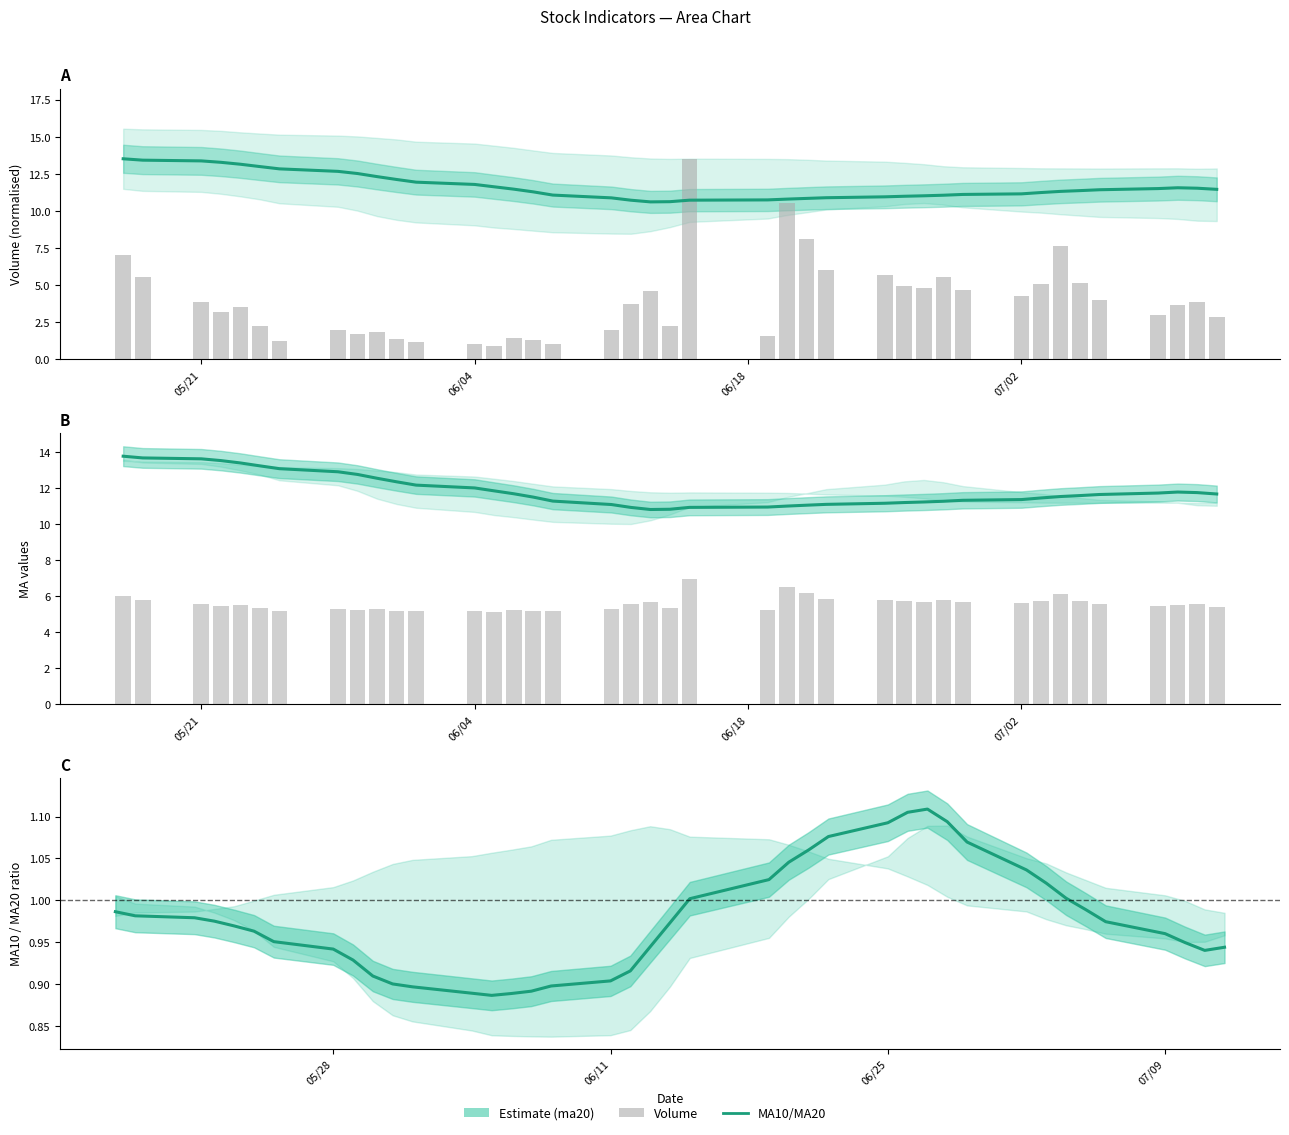

Reading left to right, transcribe all the data shown in this chart.

ma20: 13.8	13.7	13.6	13.5	13.4	13.2	13.1	12.9	12.8	12.5	12.4	12.2	12.0	11.8	11.7	11.5	11.3	11.1	10.9	10.8	10.8	10.9	10.9	11.0	11.1	11.1	11.2	11.2	11.2	11.3	11.3	11.4	11.5	11.5	11.6	11.6	11.7	11.8	11.8	11.7
volume: 6.0	5.8	5.6	5.5	5.5	5.3	5.2	5.3	5.3	5.3	5.2	5.2	5.1	5.1	5.2	5.2	5.2	5.3	5.5	5.7	5.3	6.9	5.2	6.5	6.2	5.9	5.8	5.7	5.7	5.8	5.7	5.6	5.7	6.1	5.7	5.6	5.4	5.5	5.6	5.4
ma10/ma20 ratio: 1.0	1.0	1.0	1.0	1.0	1.0	1.0	0.9	0.9	0.9	0.9	0.9	0.9	0.9	0.9	0.9	0.9	0.9	0.9	0.9	1.0	1.0	1.0	1.0	1.1	1.1	1.1	1.1	1.1	1.1	1.1	1.0	1.0	1.0	1.0	1.0	1.0	0.9	0.9	0.9